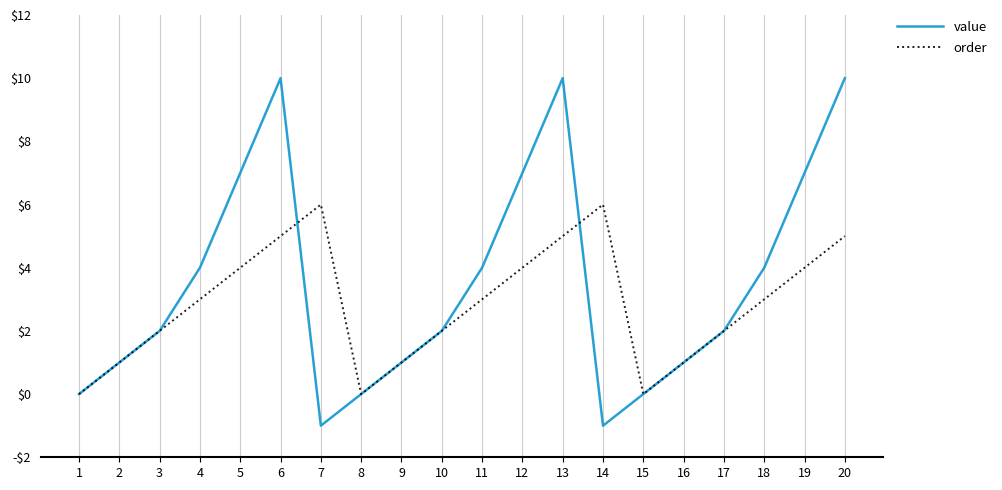

Which series has the largest total across all categories?

value